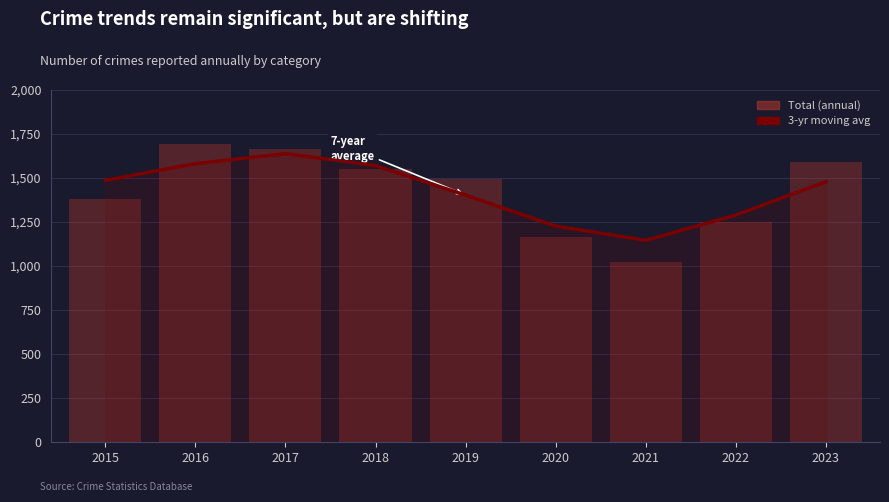

Reading left to right, transcribe all the data shown in this chart.

3-yr moving avg: 2015=1487.0	2016=1581.7	2017=1638.7	2018=1571.3	2019=1403.3	2020=1227.3	2021=1146.7	2022=1290.3	2023=1479.7
Total (annual): 2015=1383.0	2016=1695.0	2017=1667.0	2018=1554.0	2019=1493.0	2020=1163.0	2021=1026.0	2022=1251.0	2023=1594.0